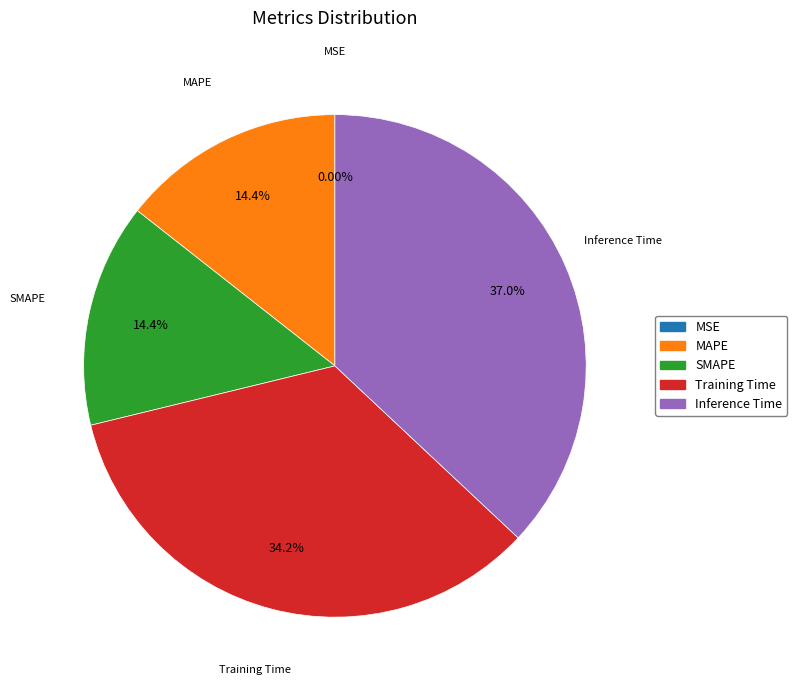

True or false: Training Time accounts for 44% of the total.

False